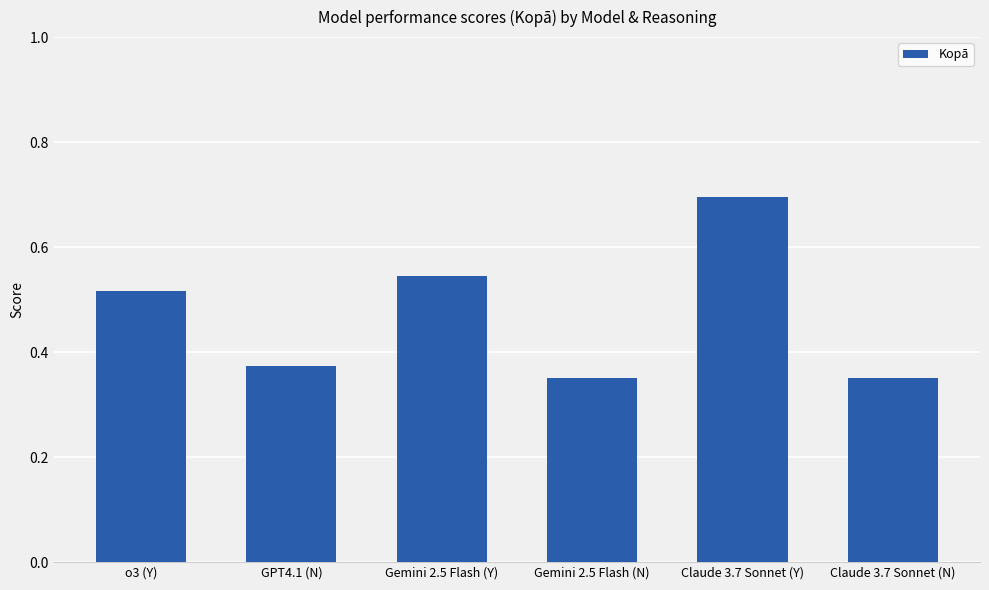

What is the change in value from Gemini 2.5 Flash (Y) to Claude 3.7 Sonnet (Y)?

+0.2